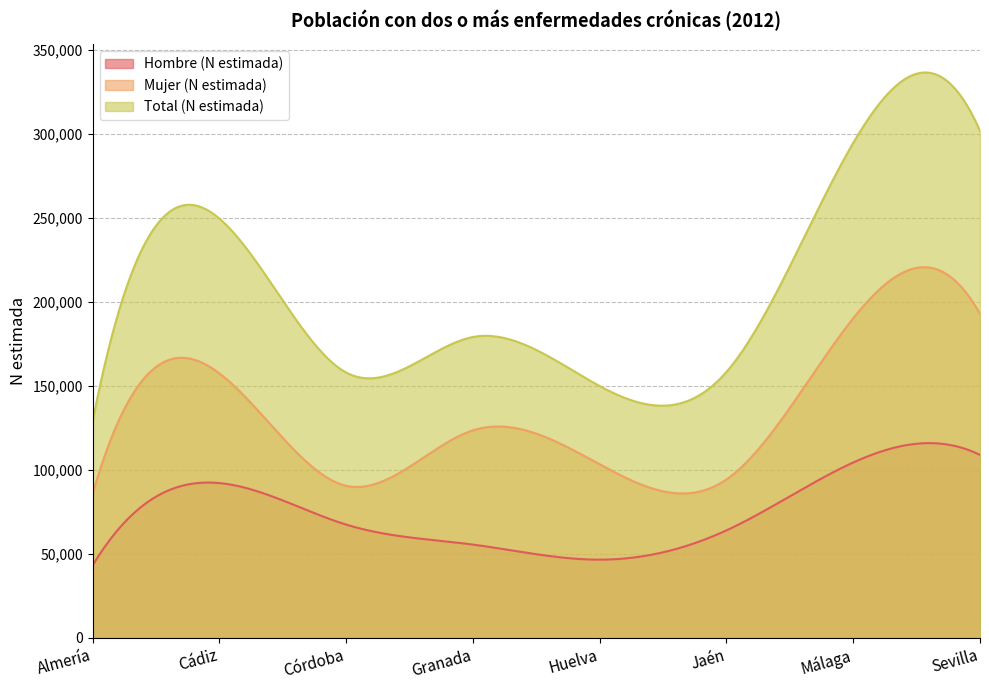

Which series has the largest total across all categories?

Total (N estimada)